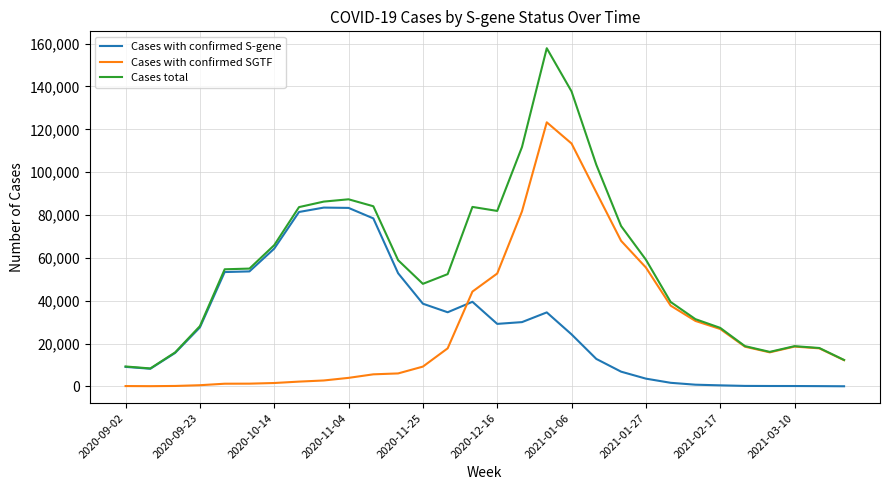

How many times do Cases with confirmed SGTF and Cases with confirmed S-gene cross each other?

1